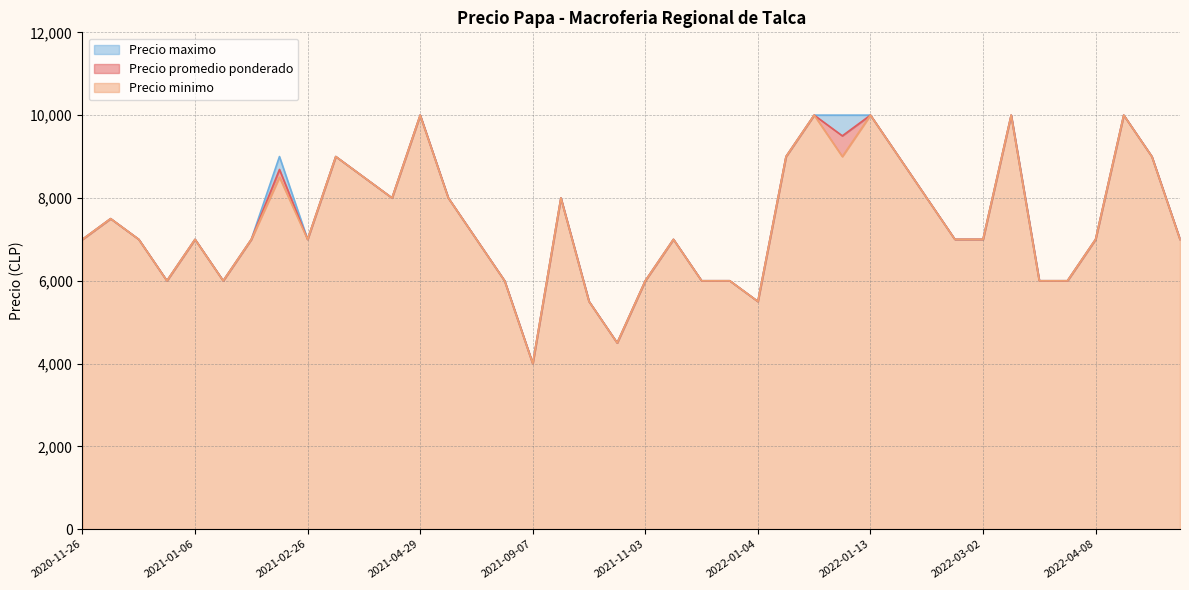

Does the chart display data point markers on the line(s)?

No